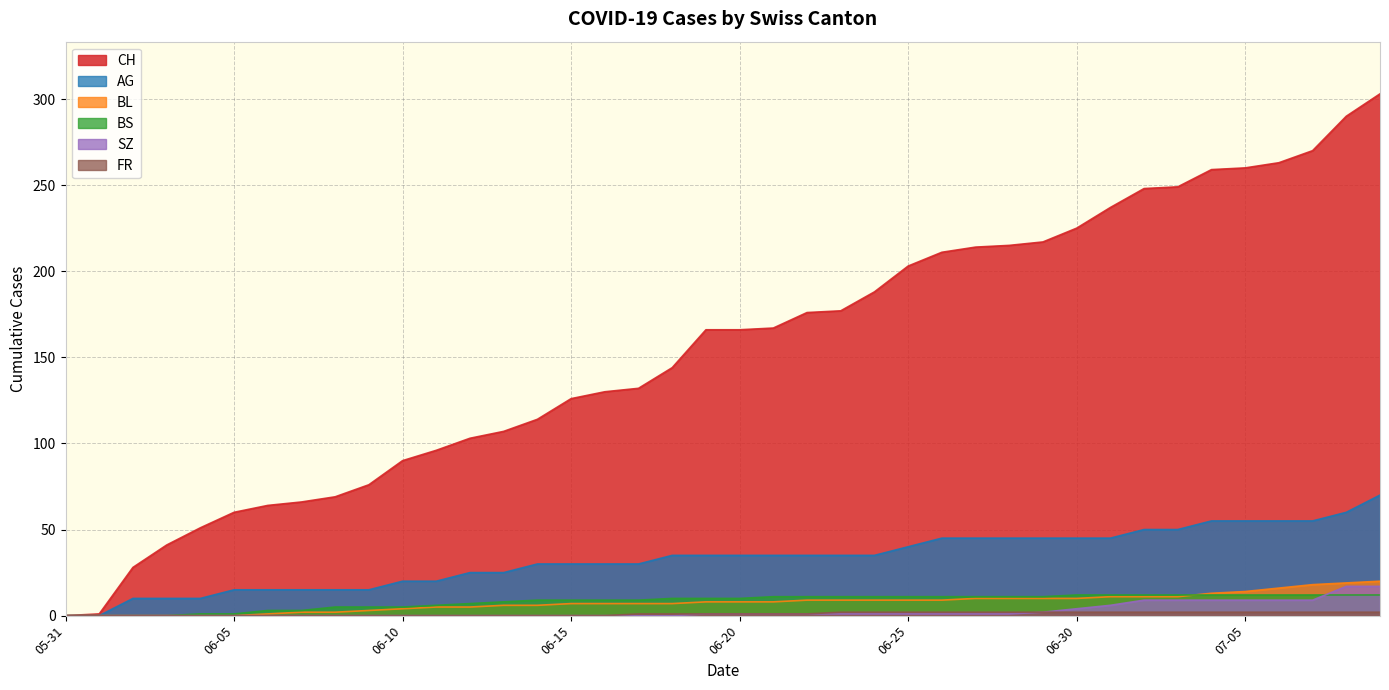

What position from the right is 2020-07-02?

8